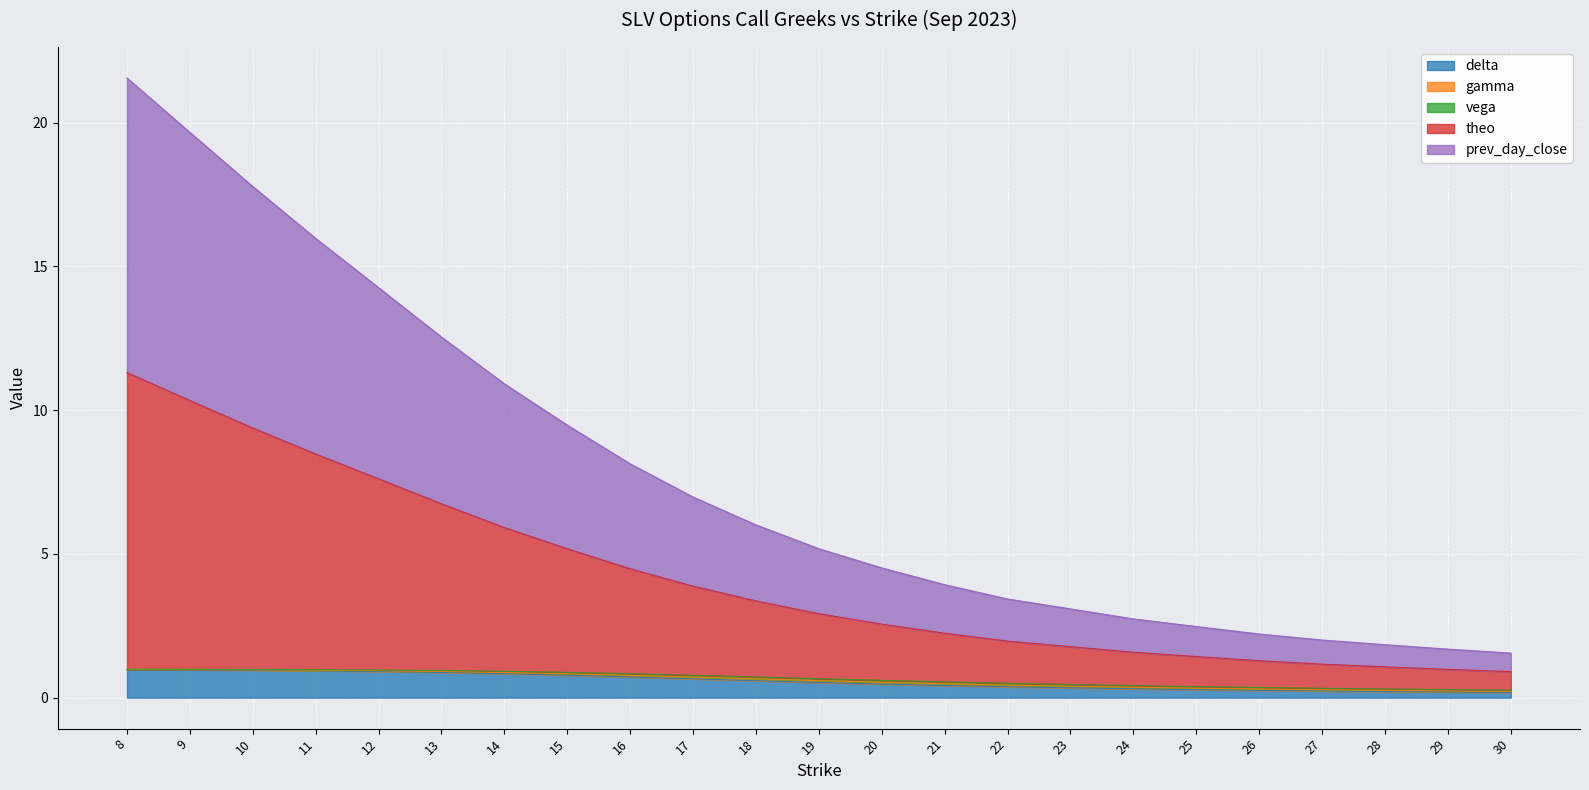

What is the maximum value for delta?

1.0